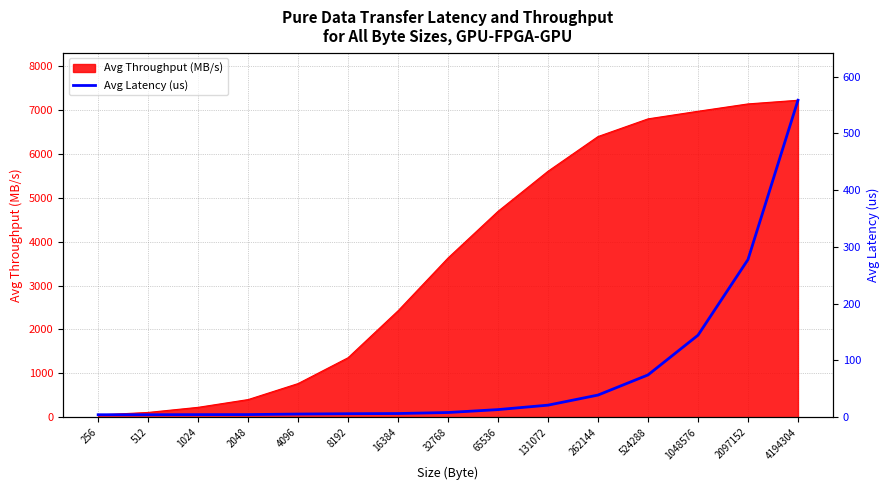

Where does the data first go above 8?

32768